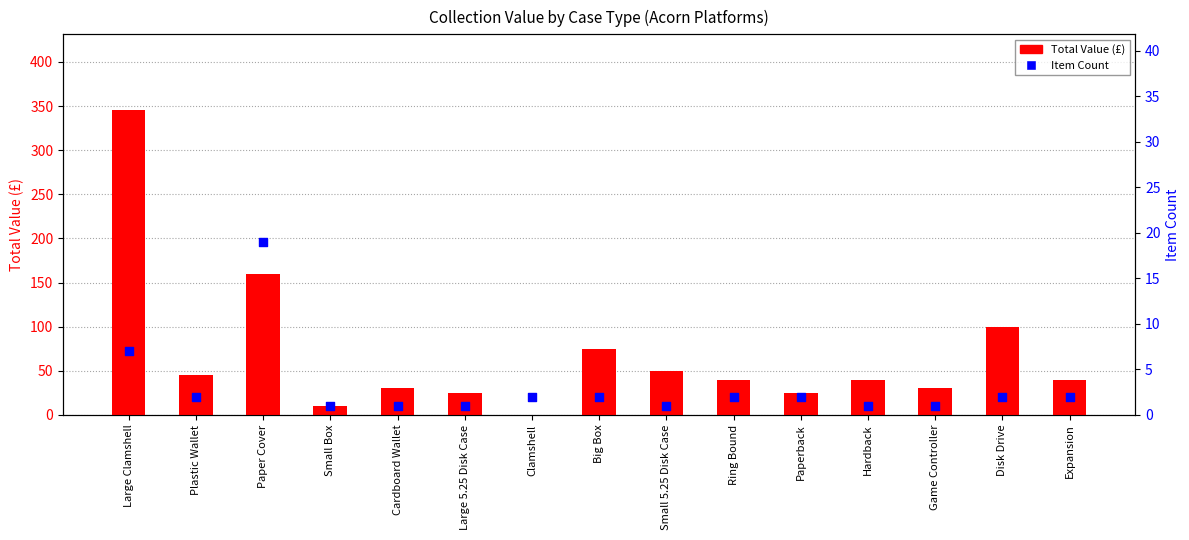

Which series reaches the maximum Y coordinate?

Total Value (£)